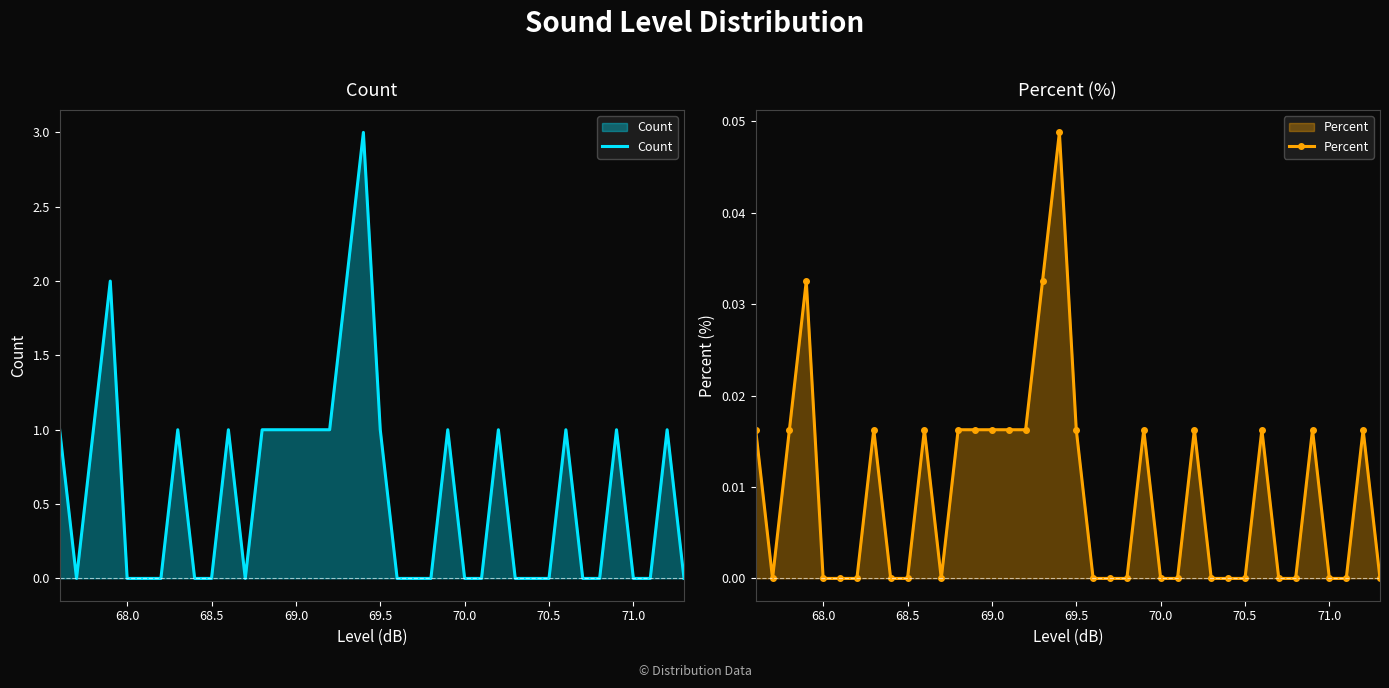

Is the value of Count at 11 greater than the value of Percent at 33?

No